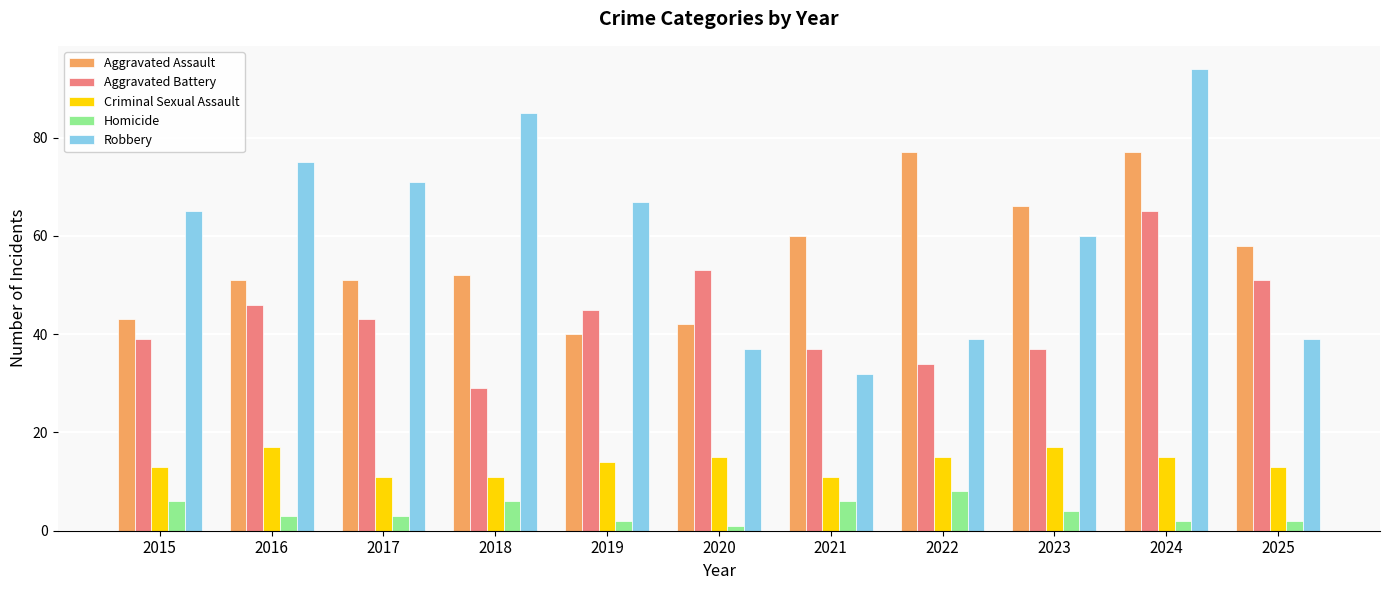

Which series has the widest spread of values?

Robbery